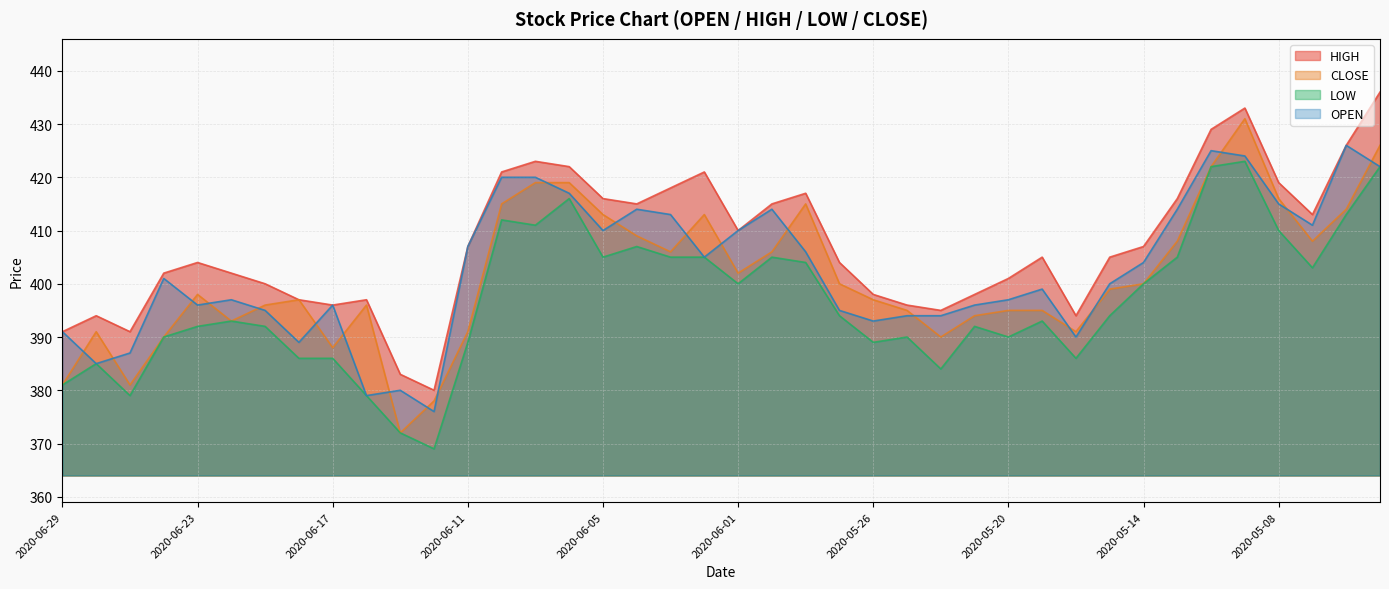

At how many categories does at least one series exceed 407?

17